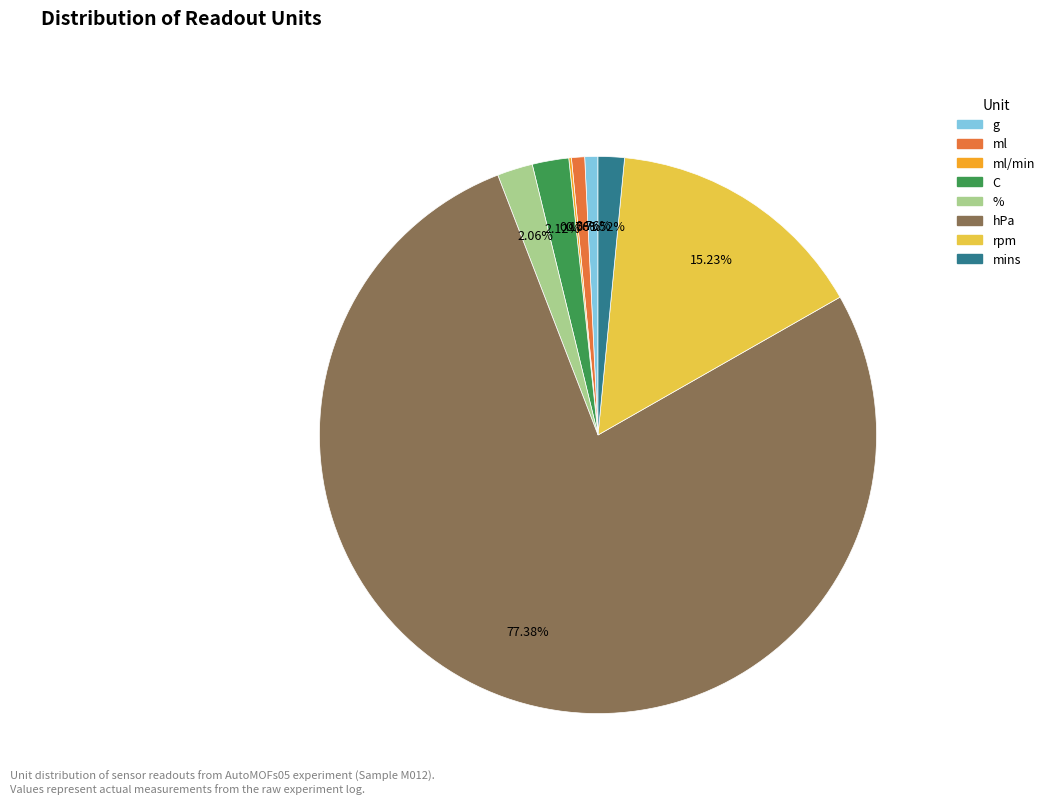

The hPa slice represents 69% of the pie. True or false?

False